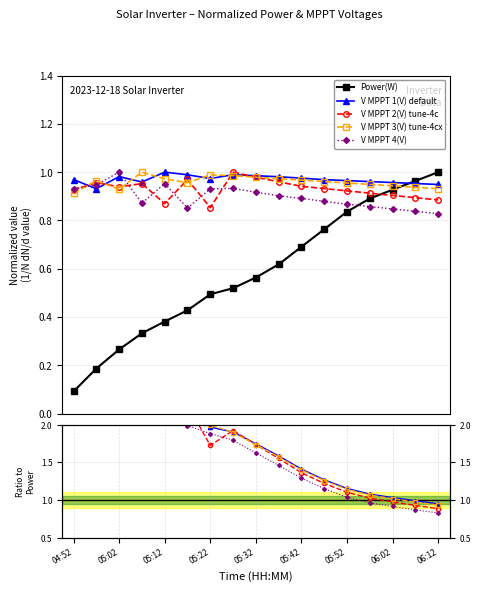

Does the chart have visible grid lines?

Yes